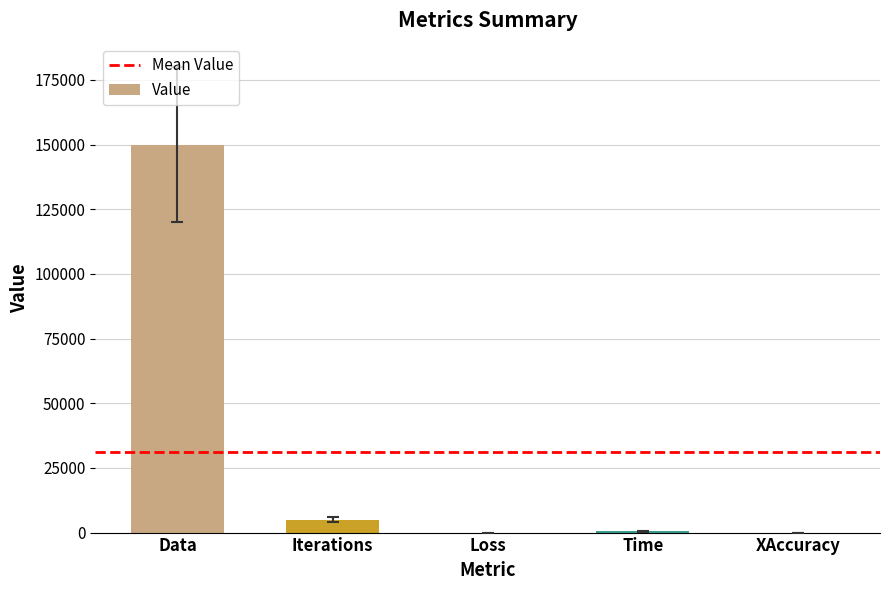

Count the number of categories in the chart.

5